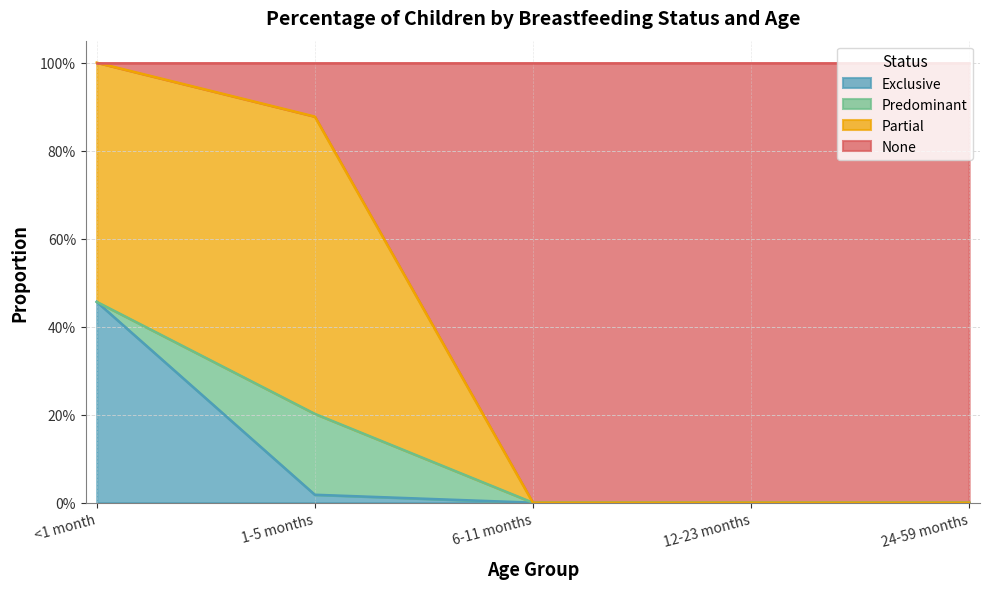

What is the difference between the None values at 24-59 months and <1 month?

1.0